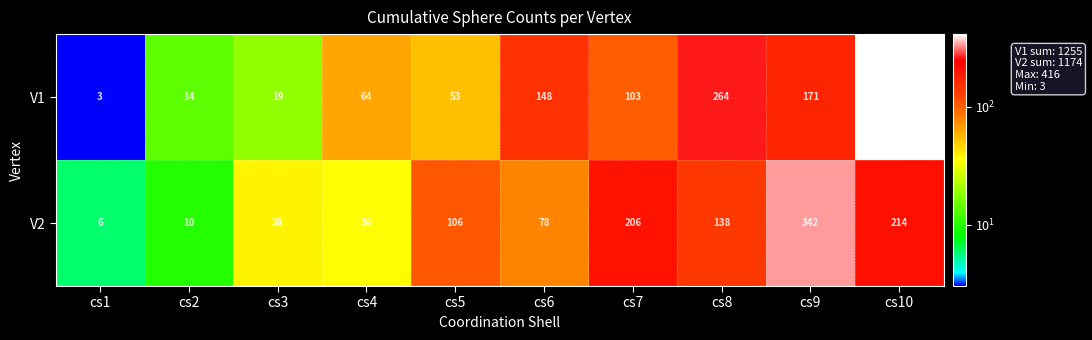

Rank the series at cs6 from highest to lowest value.

V1, V2